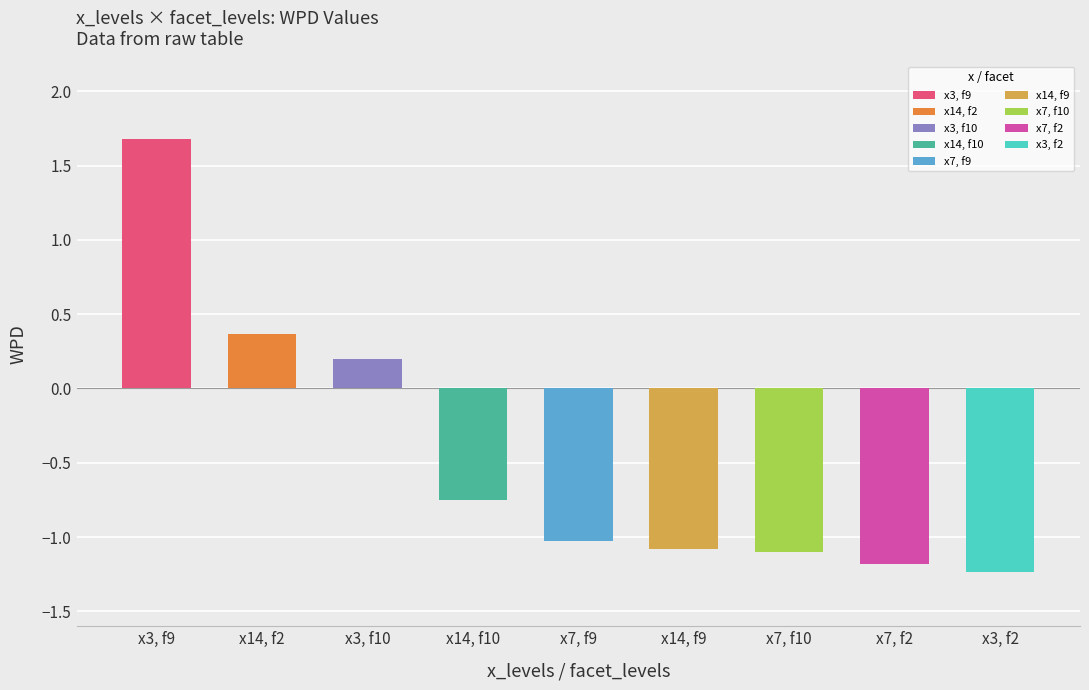

How many values exceed -1?

4